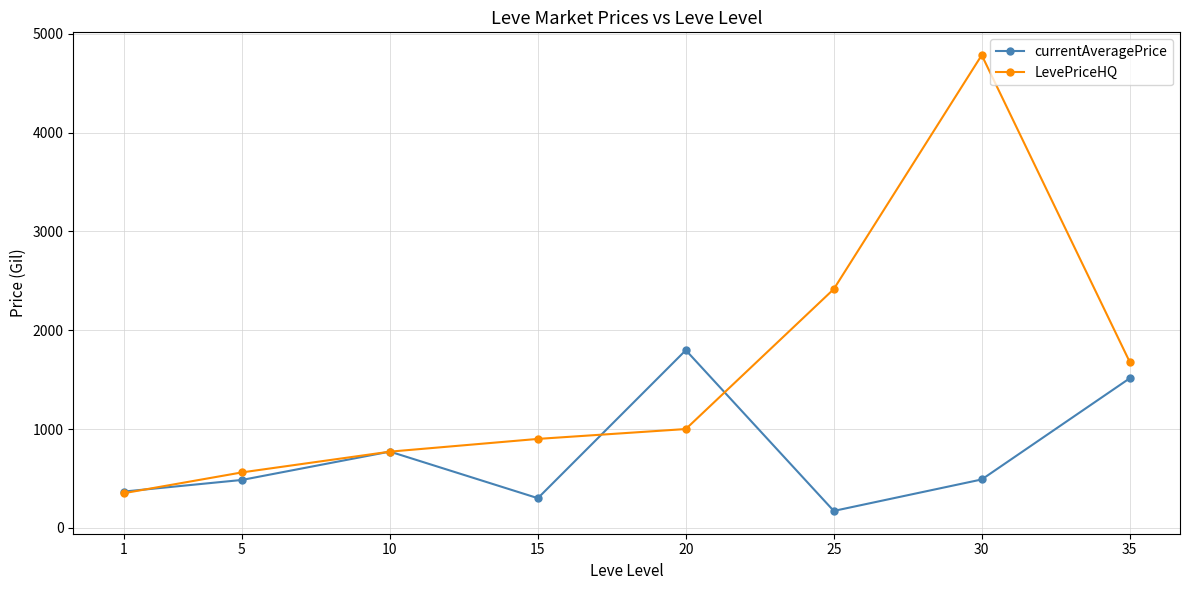

True or false: LevePriceHQ has more than 1 interior local peaks.

False